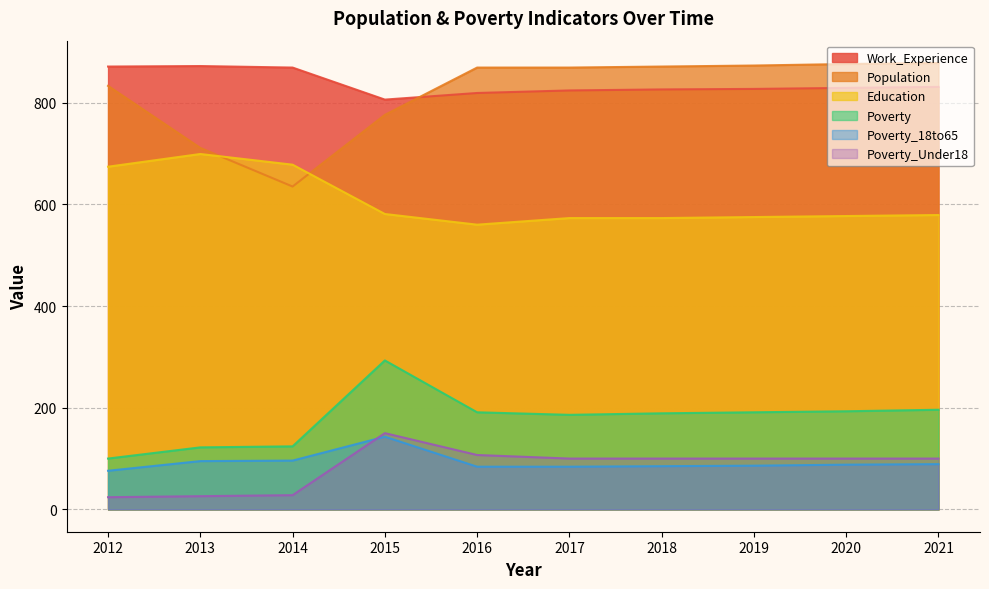

How many categories are shown in the chart?

10